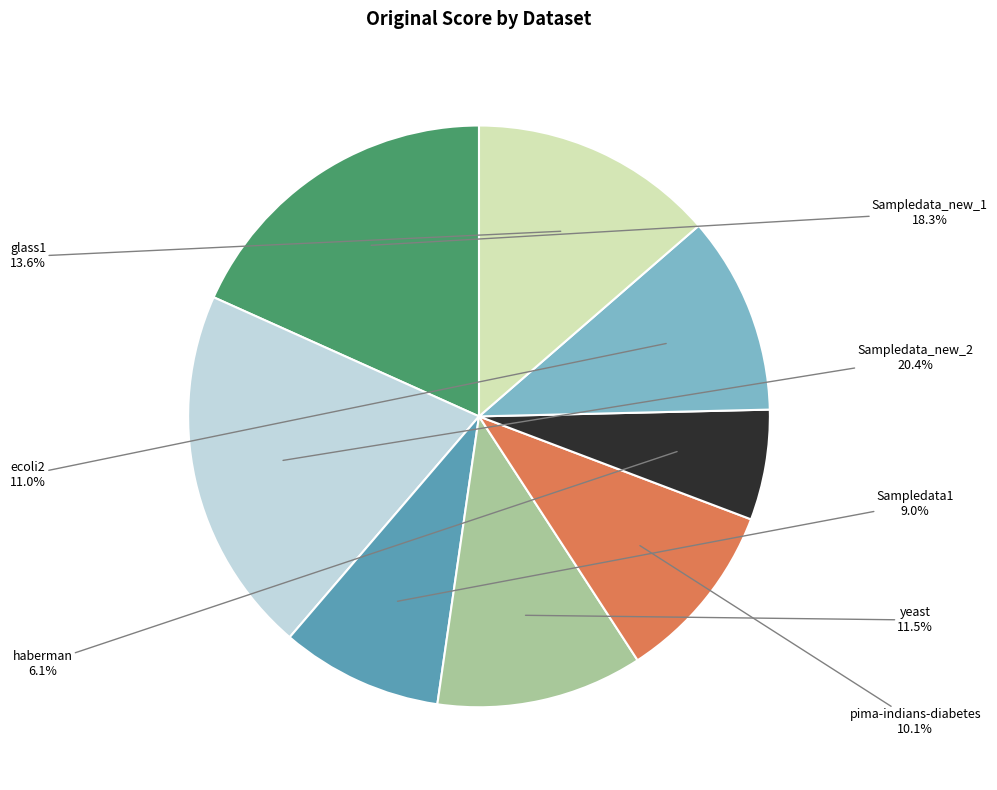

Is there any slice that represents more than half of the pie?

No